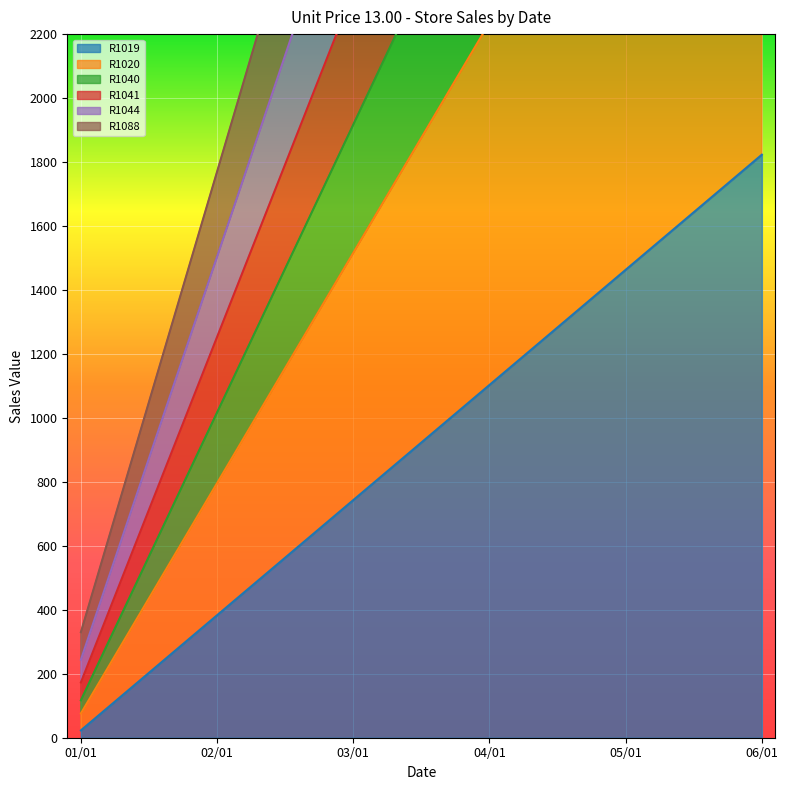

True or false: R1040 and R1088 cross at least once.

False